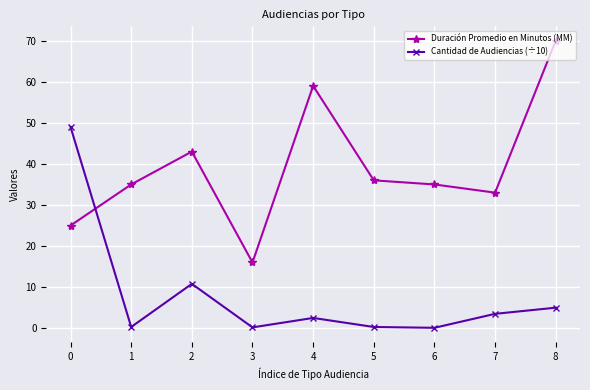

Which series has the largest range (max minus min)?

Duración Promedio en Minutos (MM)